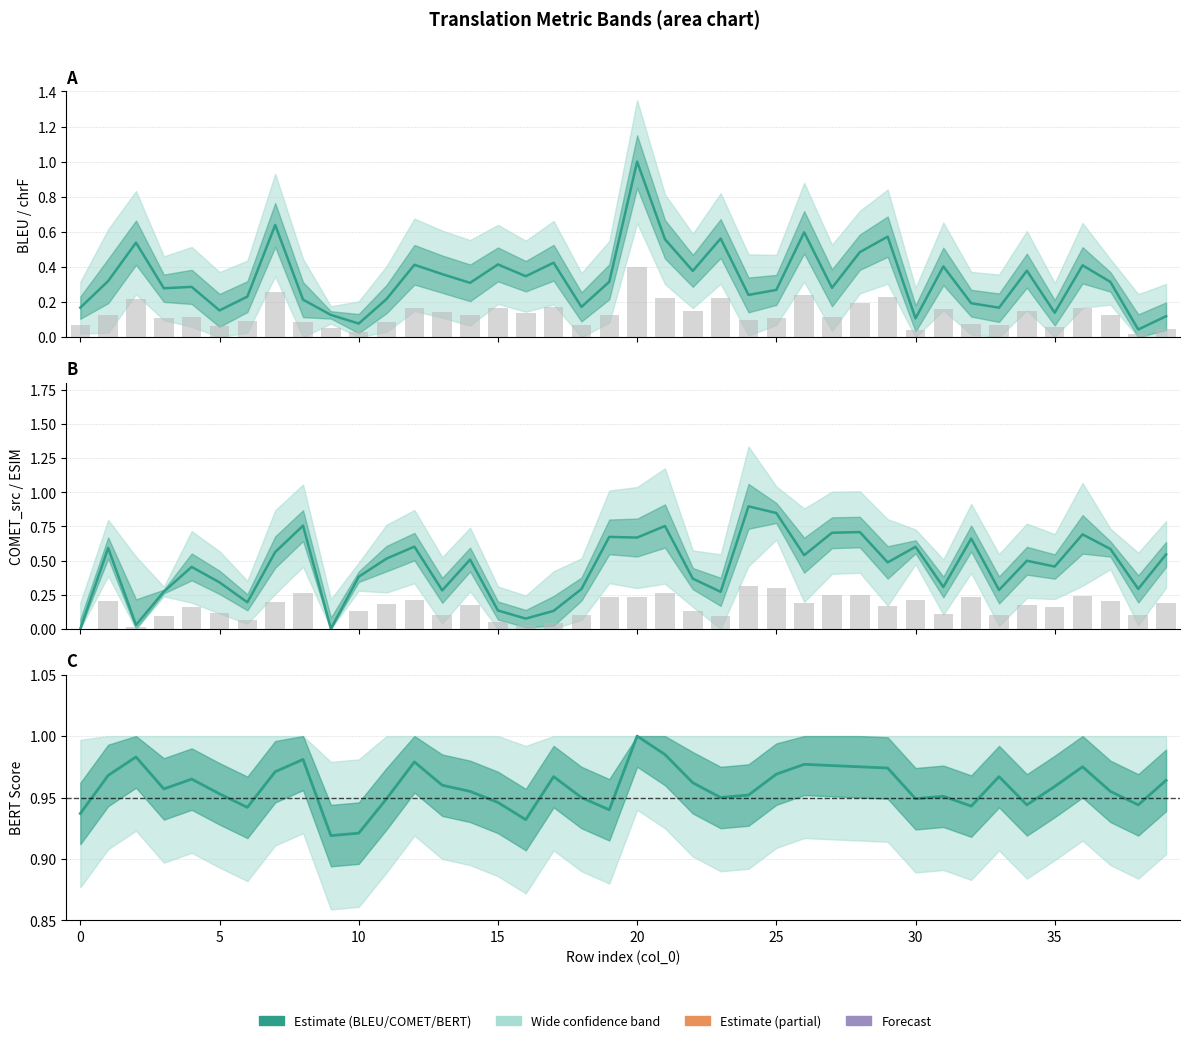

Which has a higher value, 32 or 36?

36